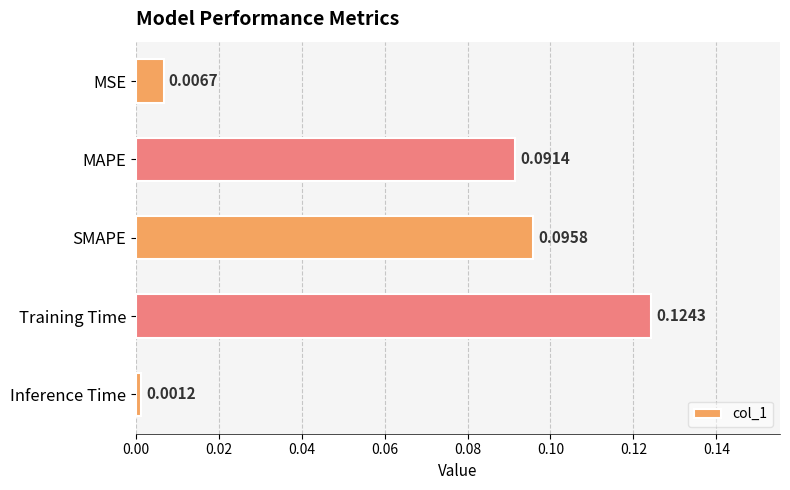

List the labels in order of value, largest first.

Training Time, SMAPE, MAPE, MSE, Inference Time